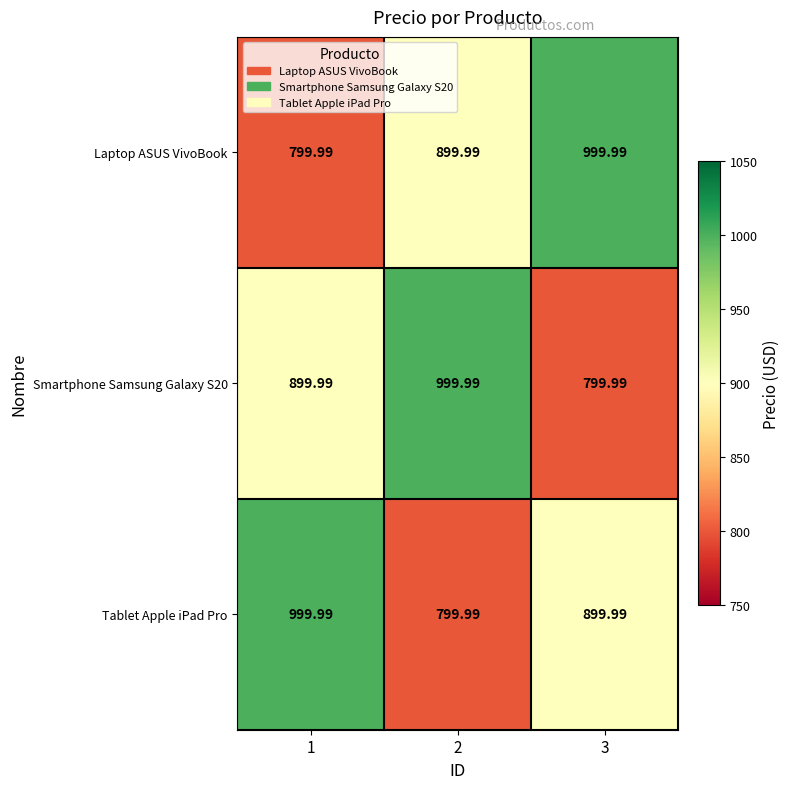

Is the value of Tablet Apple iPad Pro at 1 greater than the value of Laptop ASUS VivoBook at 1?

Yes